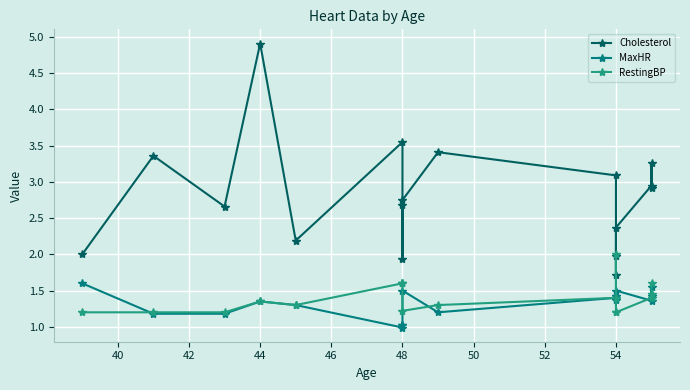

What is the maximum value for Cholesterol?

4.9